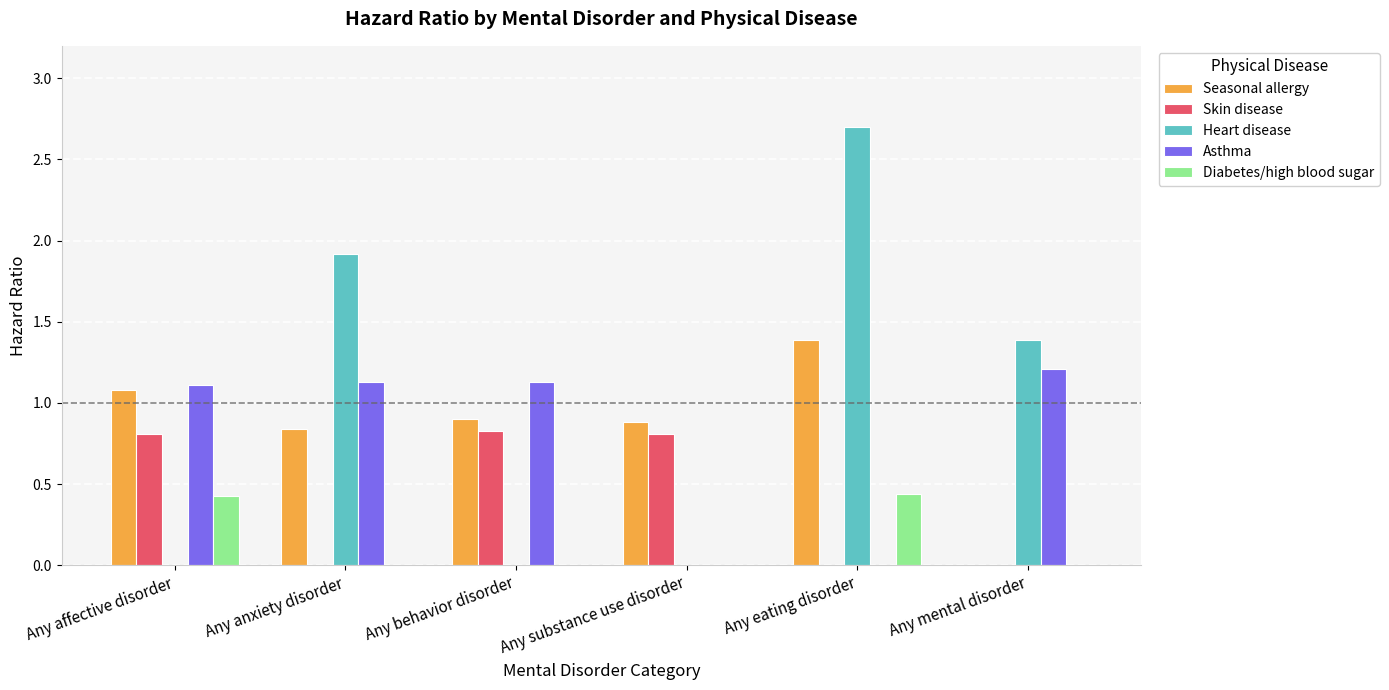

Are the bars horizontal?

No